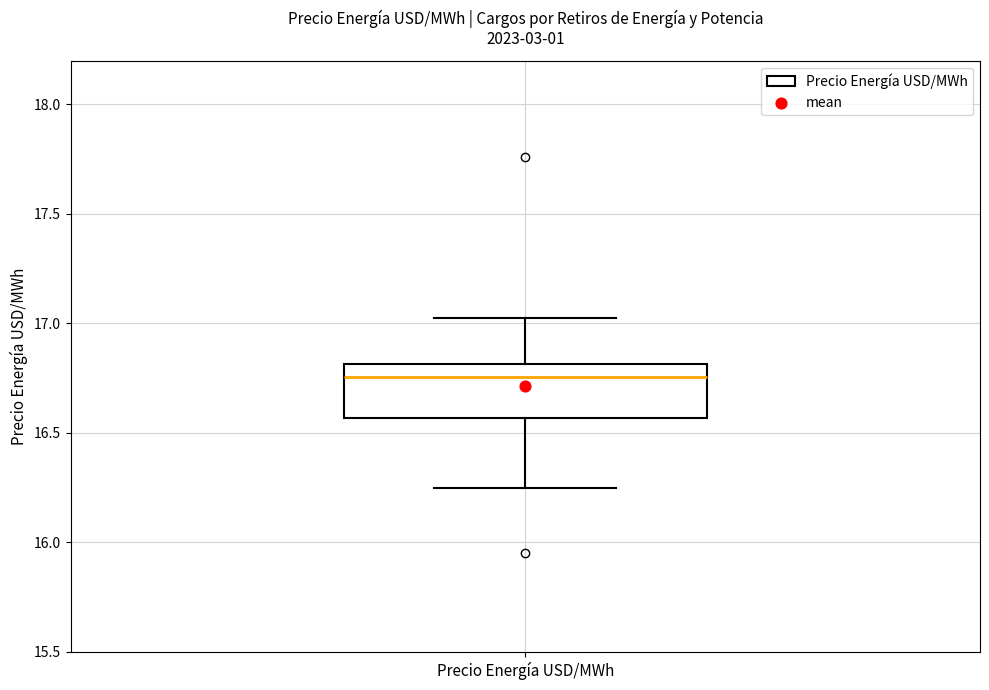

Transcribe this box plot: give where the median line is, the range the box spans, and where the two whiskers end, as read against the y-axis. The values are not printed on the chart, so give them approximately, as read against the axis.

median 16.75, box 16.55 to 16.80, whiskers 16.25 to 17.05